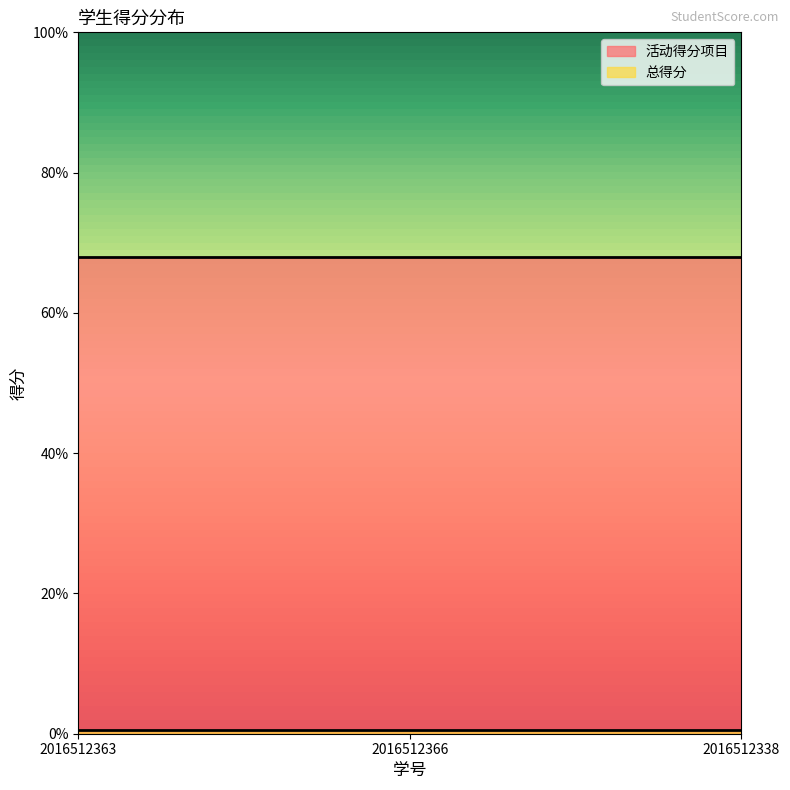

True or false: 活动得分项目 has a value of 31.2 at 2016512363.

False